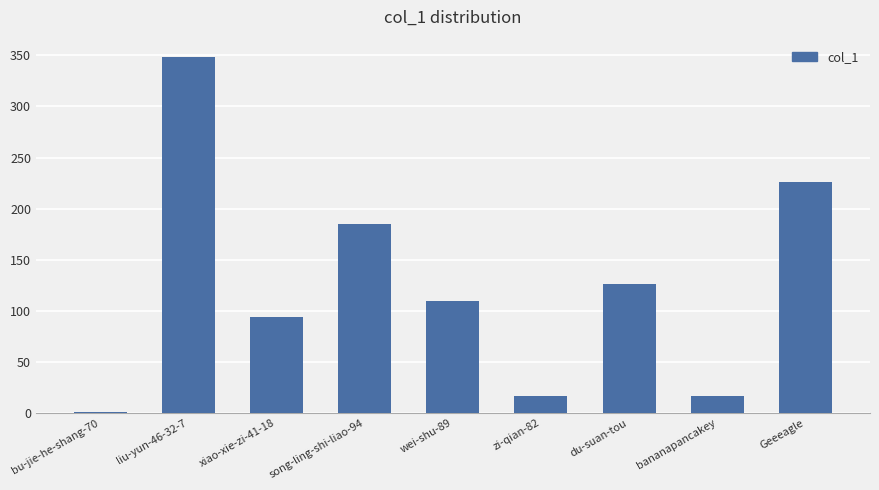

Between song-ling-shi-liao-94 and xiao-xie-zi-41-18, which is larger?

song-ling-shi-liao-94